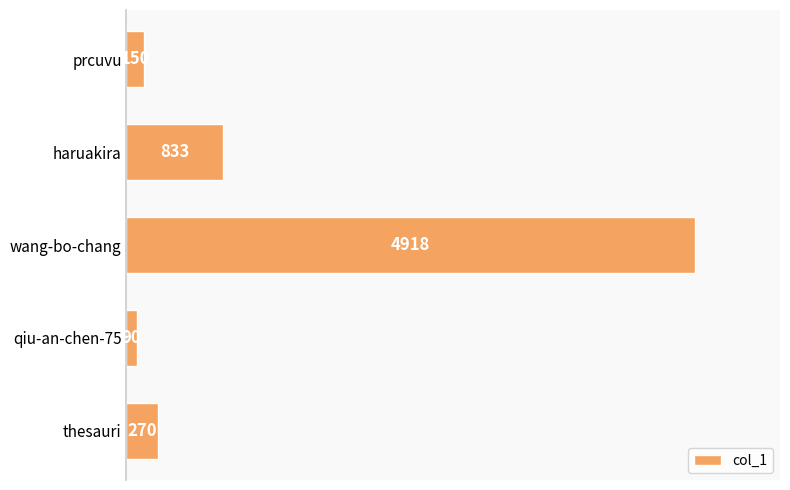

Which label corresponds to the smallest value in the chart?

qiu-an-chen-75